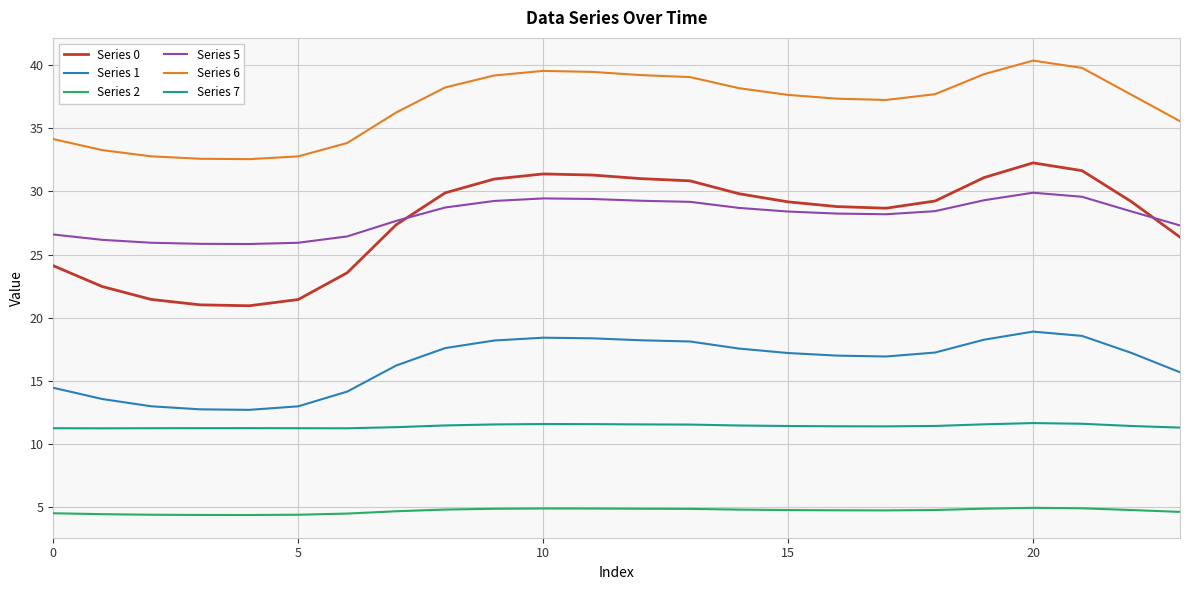

True or false: Series 7 and Series 5 intersect in this chart.

False